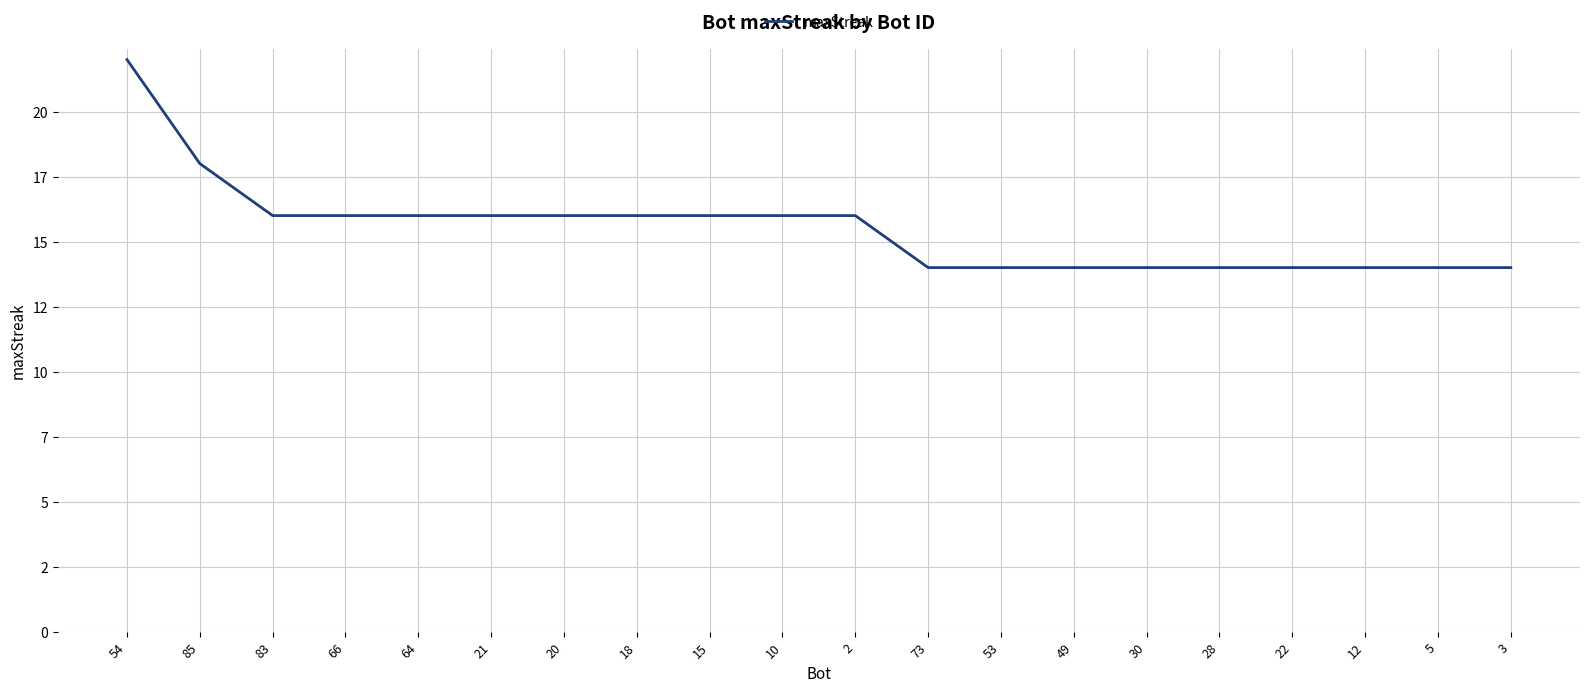

Rank the categories by value from lowest to highest.

73, 53, 49, 30, 28, 22, 12, 5, 3, 83, 66, 64, 21, 20, 18, 15, 10, 2, 85, 54